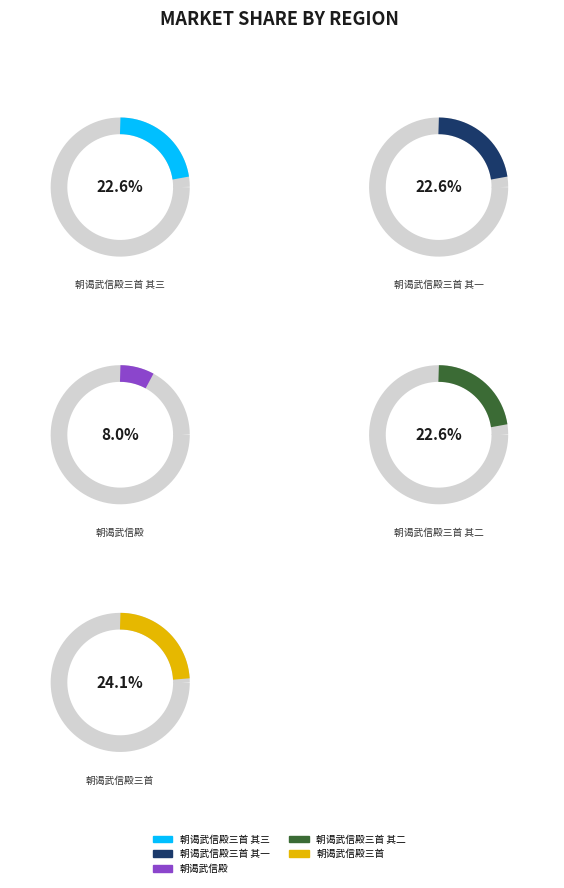

Rank the categories by value from highest to lowest.

朝谒武信殿三首, 朝谒武信殿三首 其三, 朝谒武信殿三首 其二, 朝谒武信殿三首 其一, 朝谒武信殿